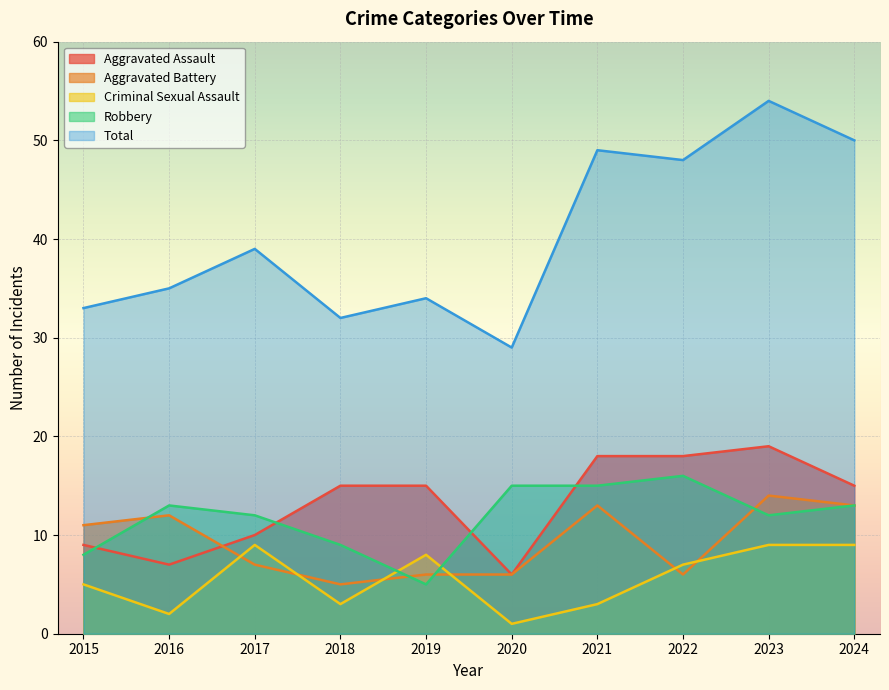

What is the value of the Aggravated Battery point at the 3rd from the left?

7